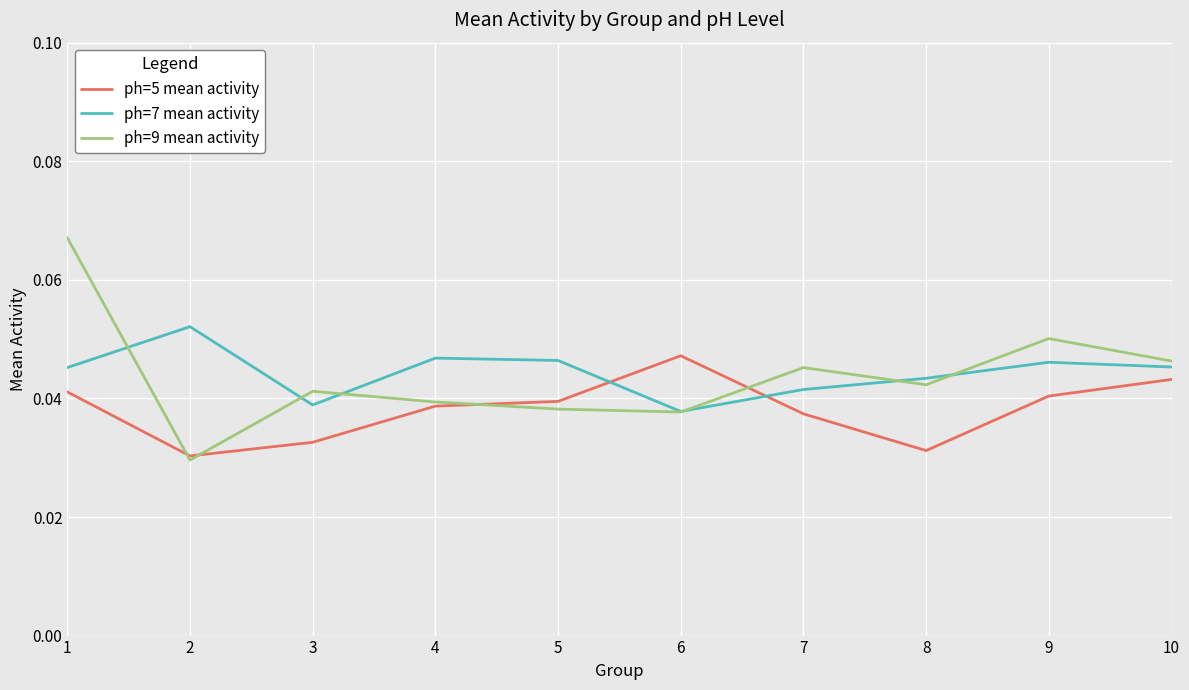

Rank the series by their maximum value, from highest to lowest.

ph=9 mean activity, ph=7 mean activity, ph=5 mean activity